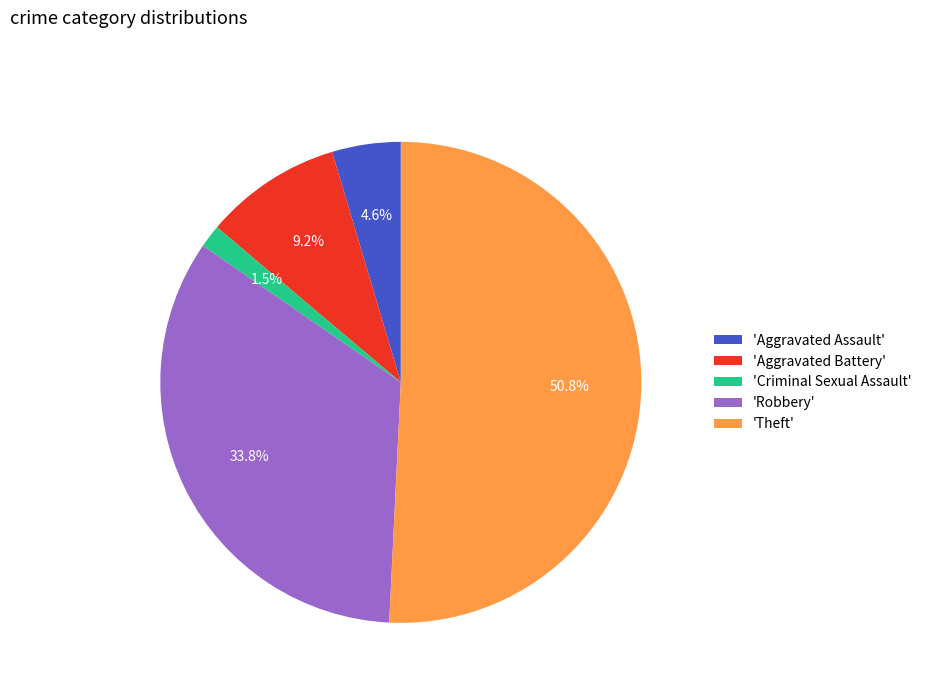

Count the number of slices in the pie.

5